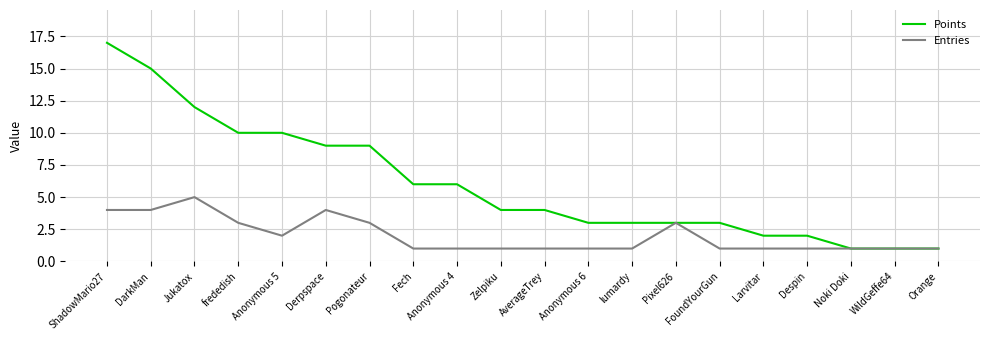

Does the chart display data point markers on the line(s)?

No